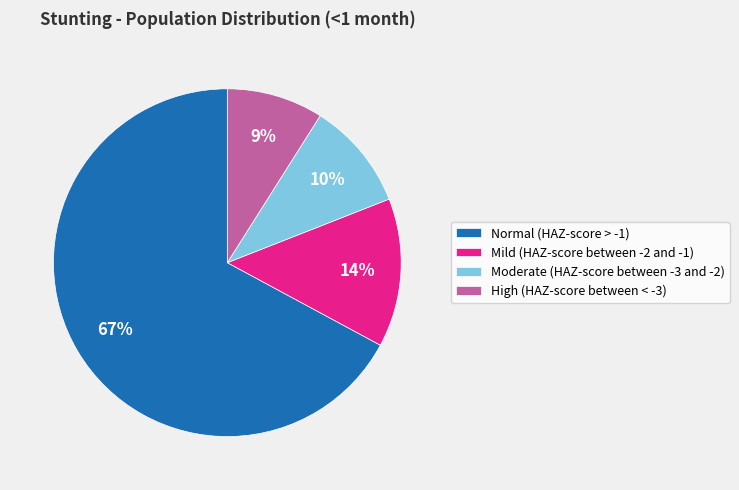

Is there a majority slice in this chart?

Yes